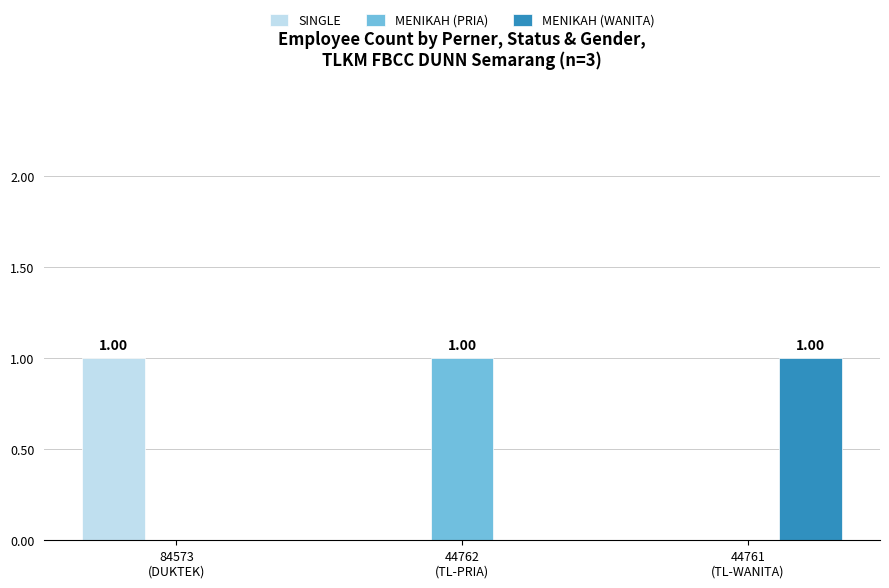

Are the bars grouped side by side (vs. stacked)?

Yes